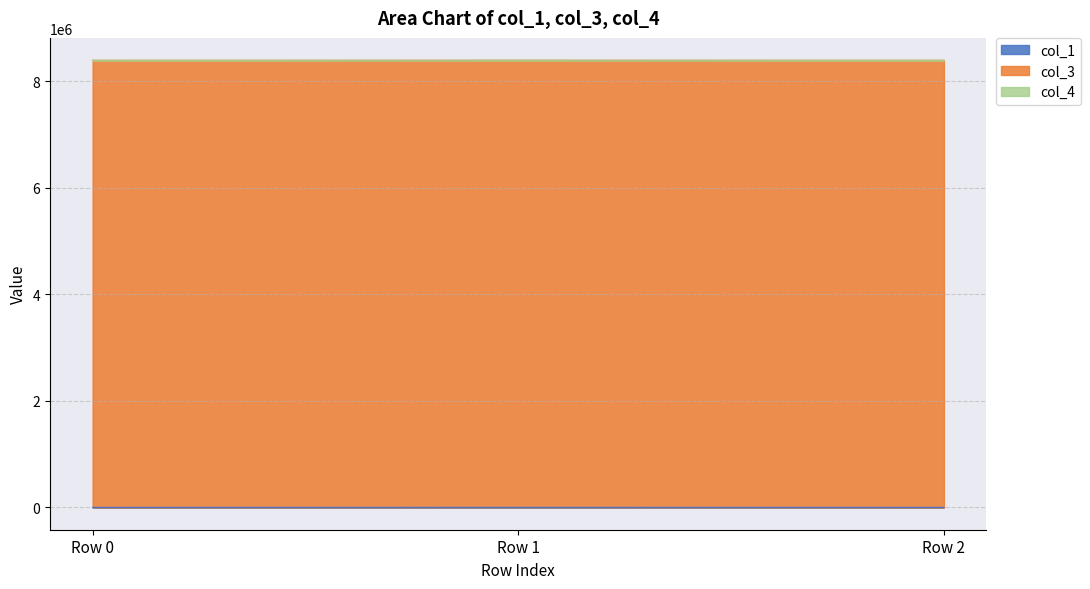

Between Row 0 and Row 2, which is larger?

Row 2